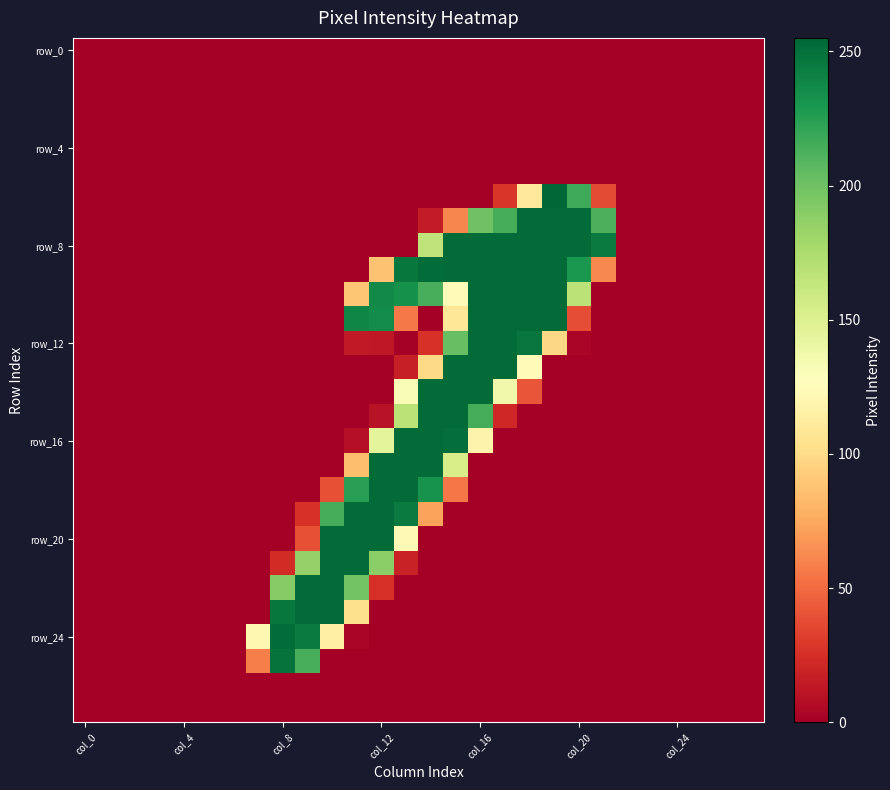

At how many categories does at least one series exceed 49?

15